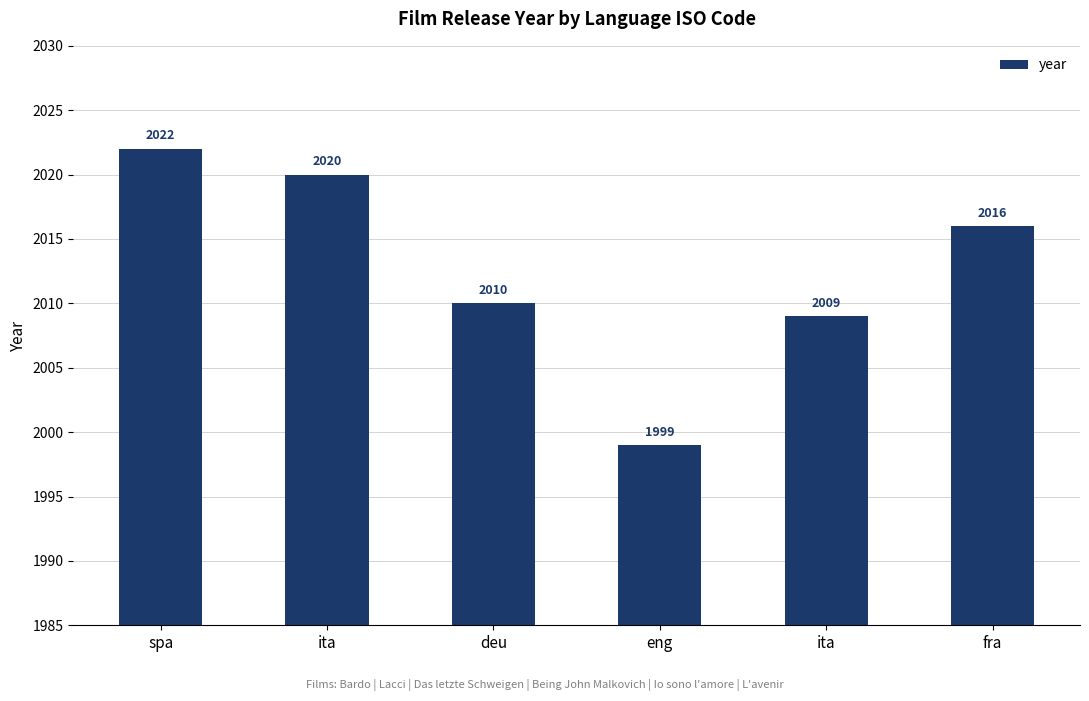

Are the bars grouped side by side (vs. stacked)?

No